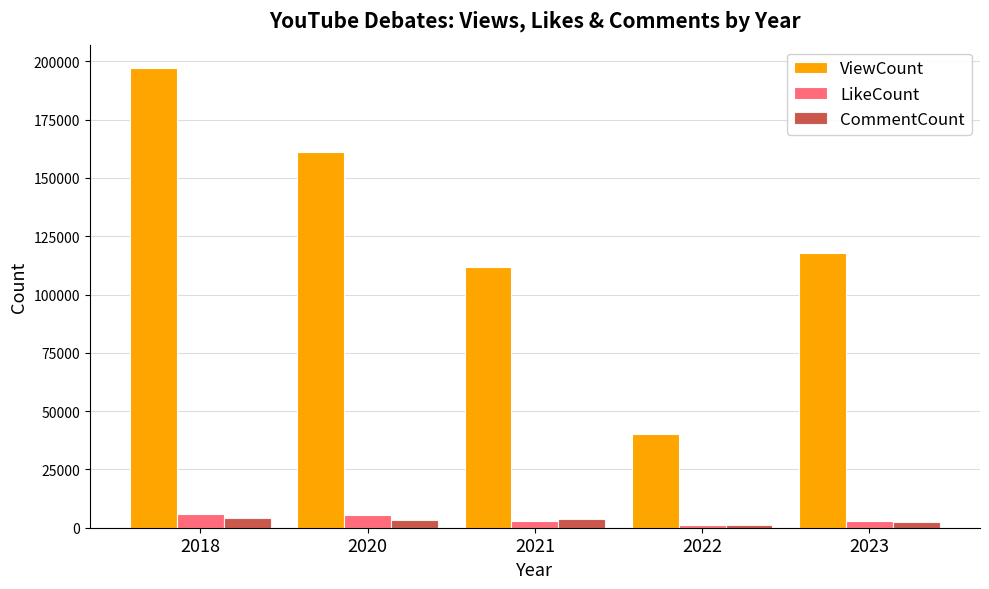

True or false: ViewCount has a value of 321615 at 2018.

False